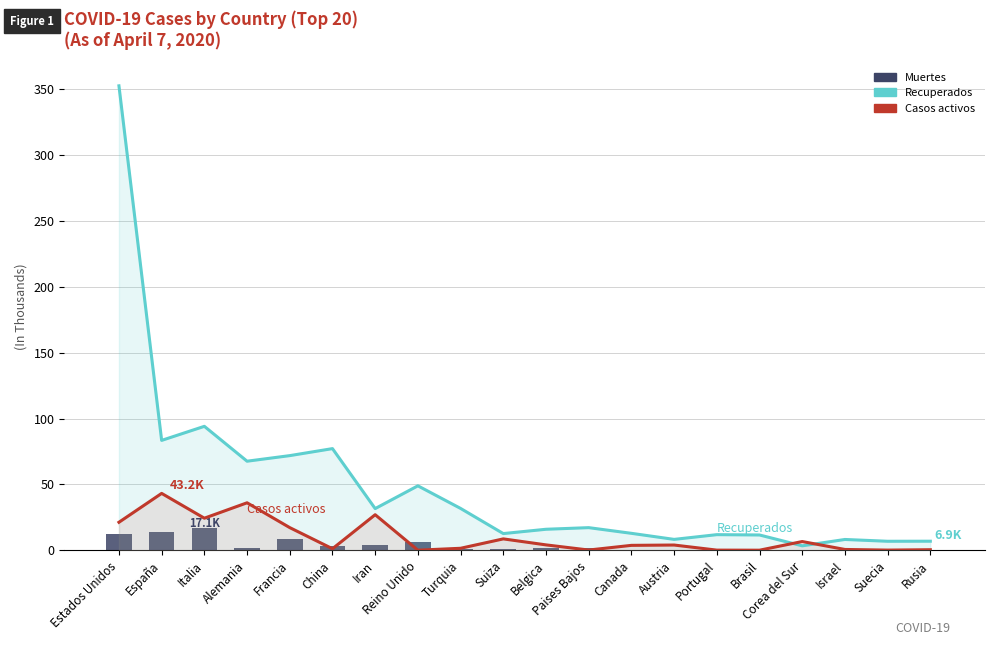

What are all the series names shown in the legend?

Recuperados, Casos activos, Muertes